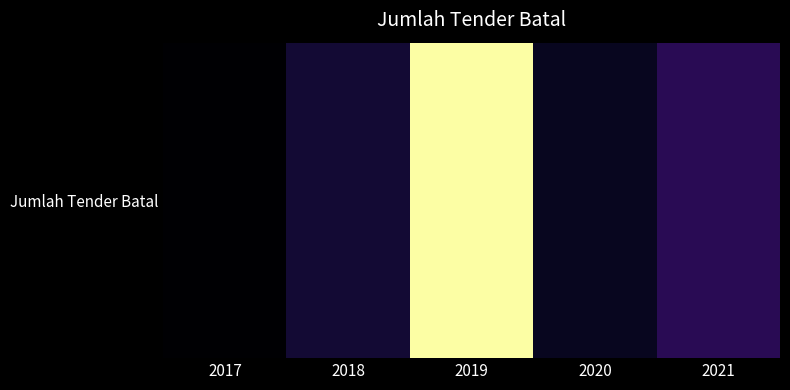

What is the ratio of the value at 2020 to the value at 2019?

0.4